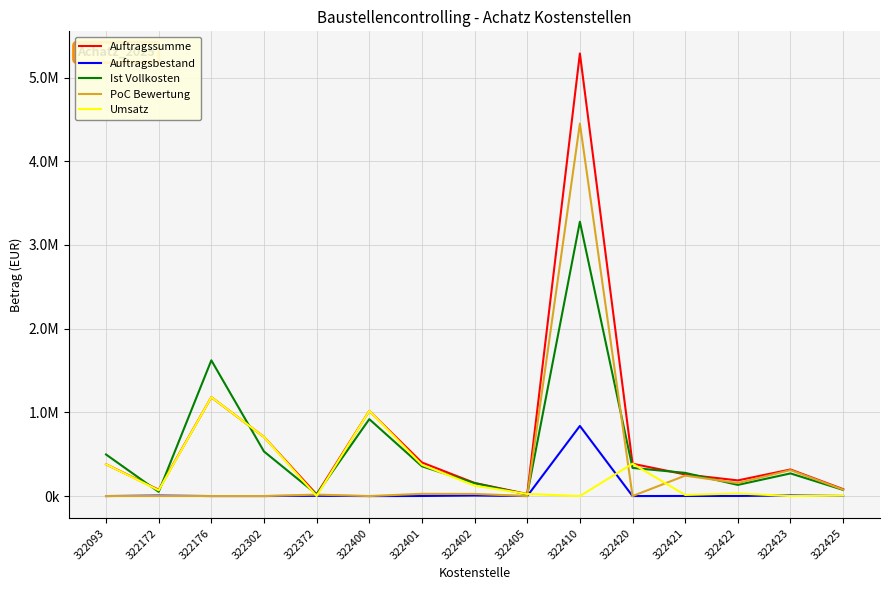

Is this an area chart (filled region under the line)?

No